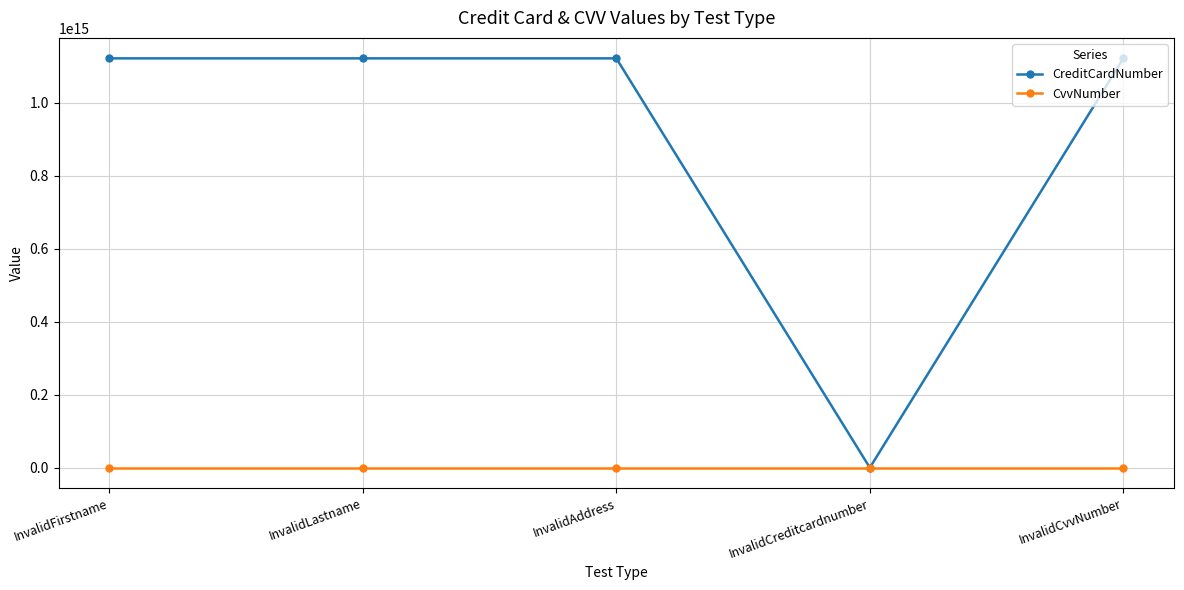

At InvalidLastname, list the series in order from smallest to largest.

CvvNumber, CreditCardNumber